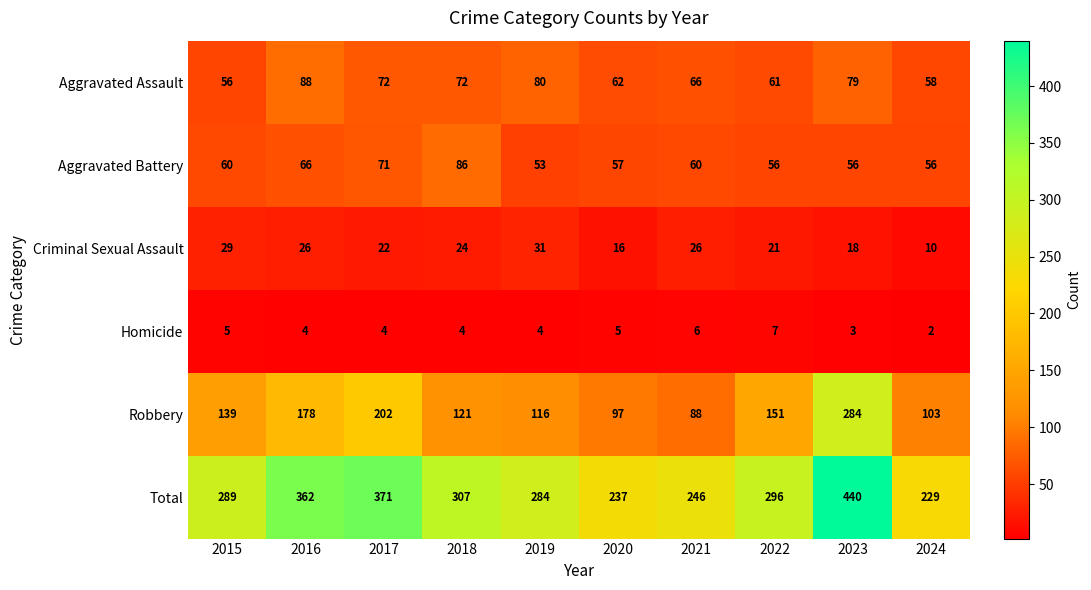

What is the sum of the Criminal Sexual Assault values at 2024 and 2015?

39